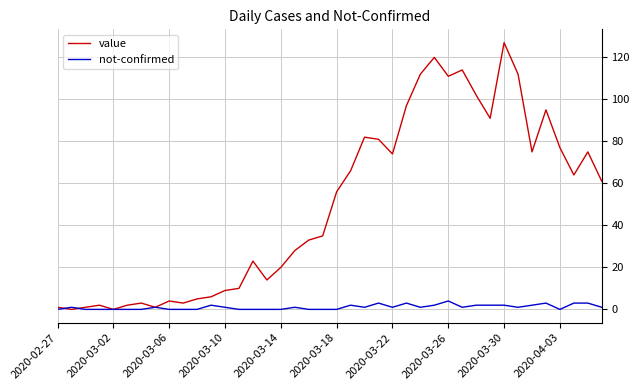

List the series in order of their peak value, lowest first.

not-confirmed, value